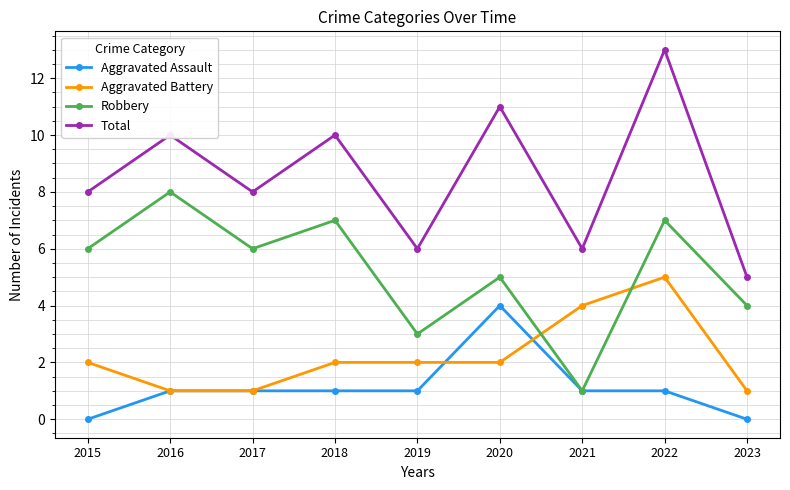

True or false: Robbery has a value of 7 at 2022.

True